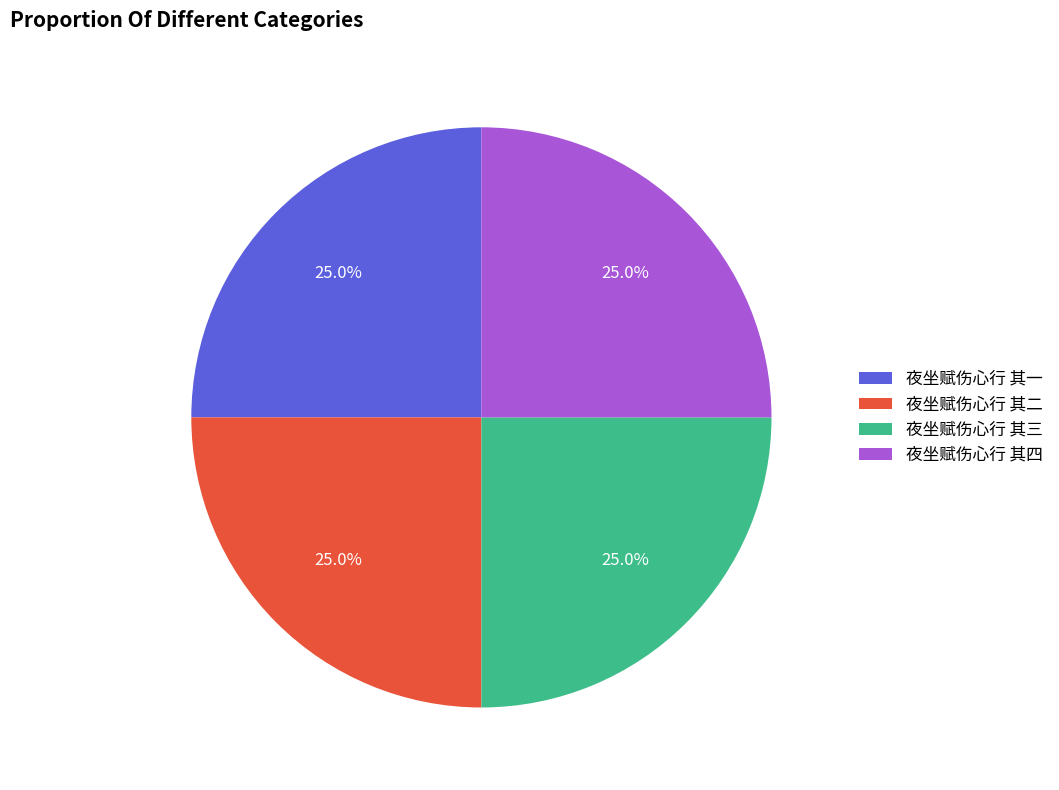

Does 夜坐赋伤心行 其三 represent more than half of the total?

No